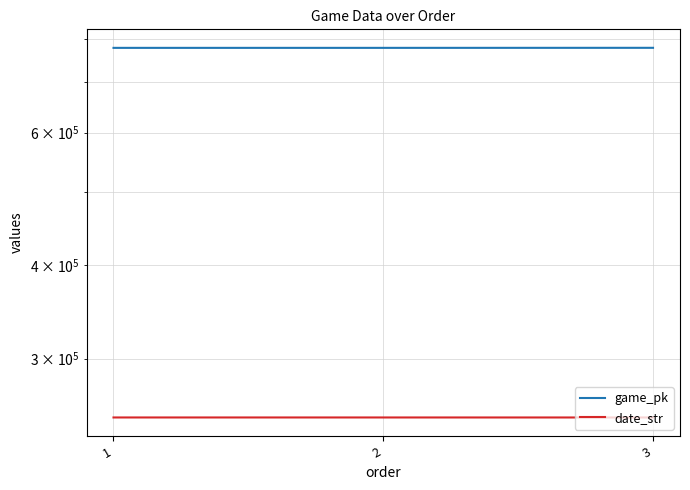

The date_str series shows 164223 at 2. True or false?

False